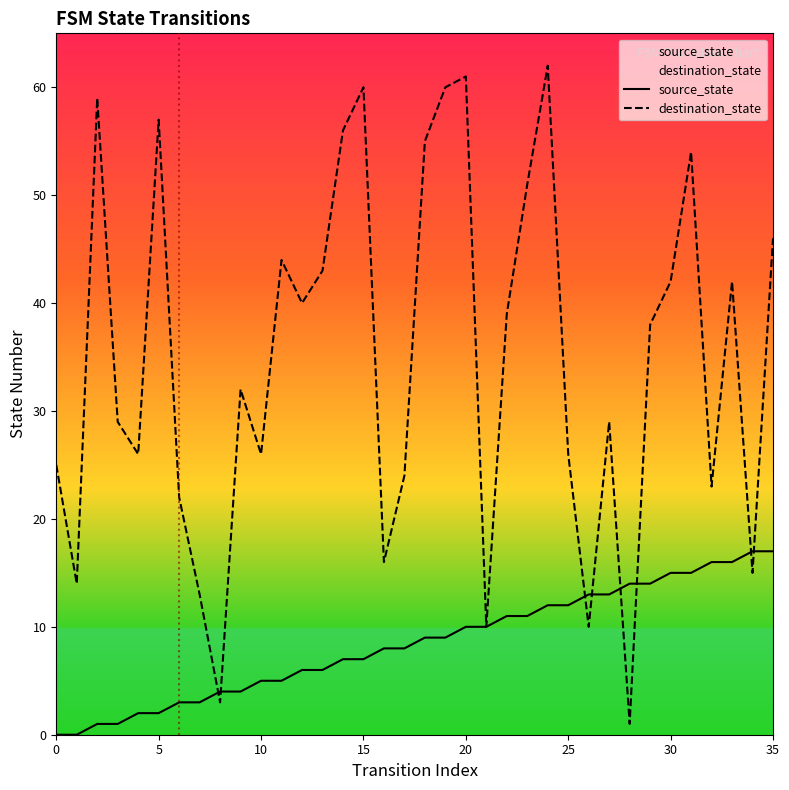

Rank the series by their average value, from highest to lowest.

destination_state, source_state